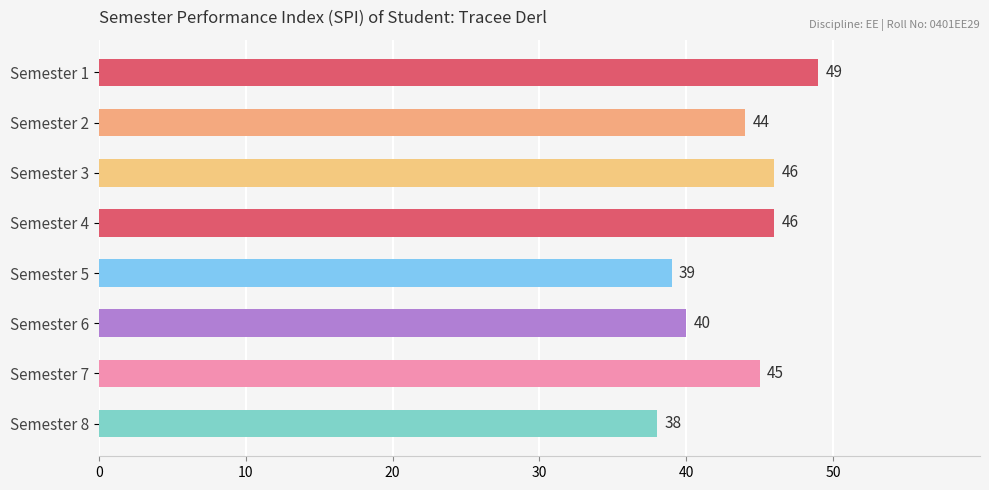

What is the value of the 3rd bar from the top?

46